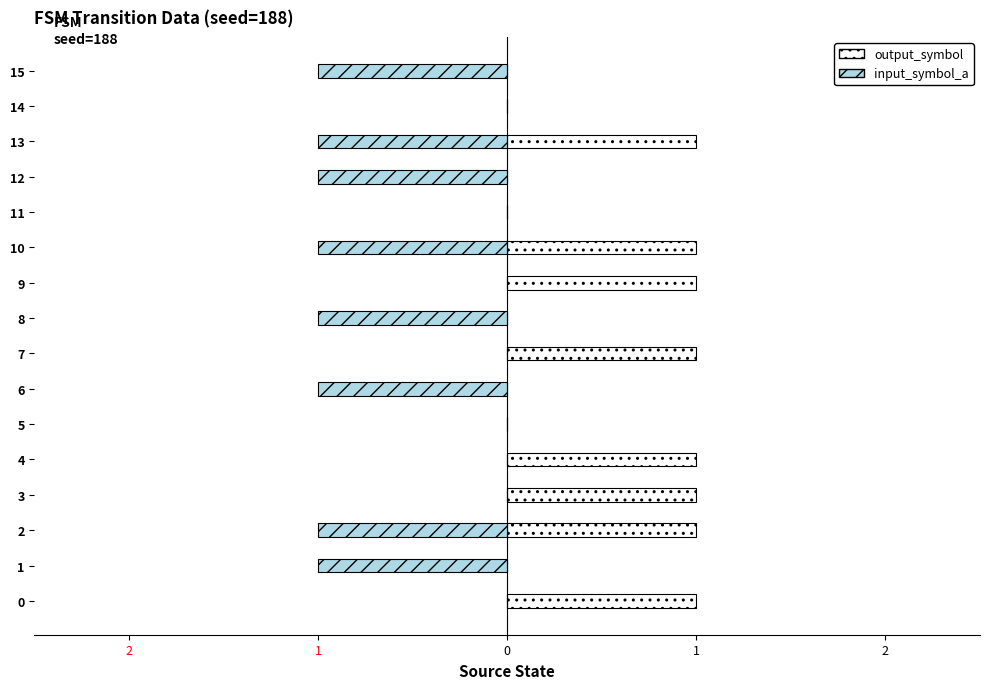

Between 15 and 8, which is larger?

15